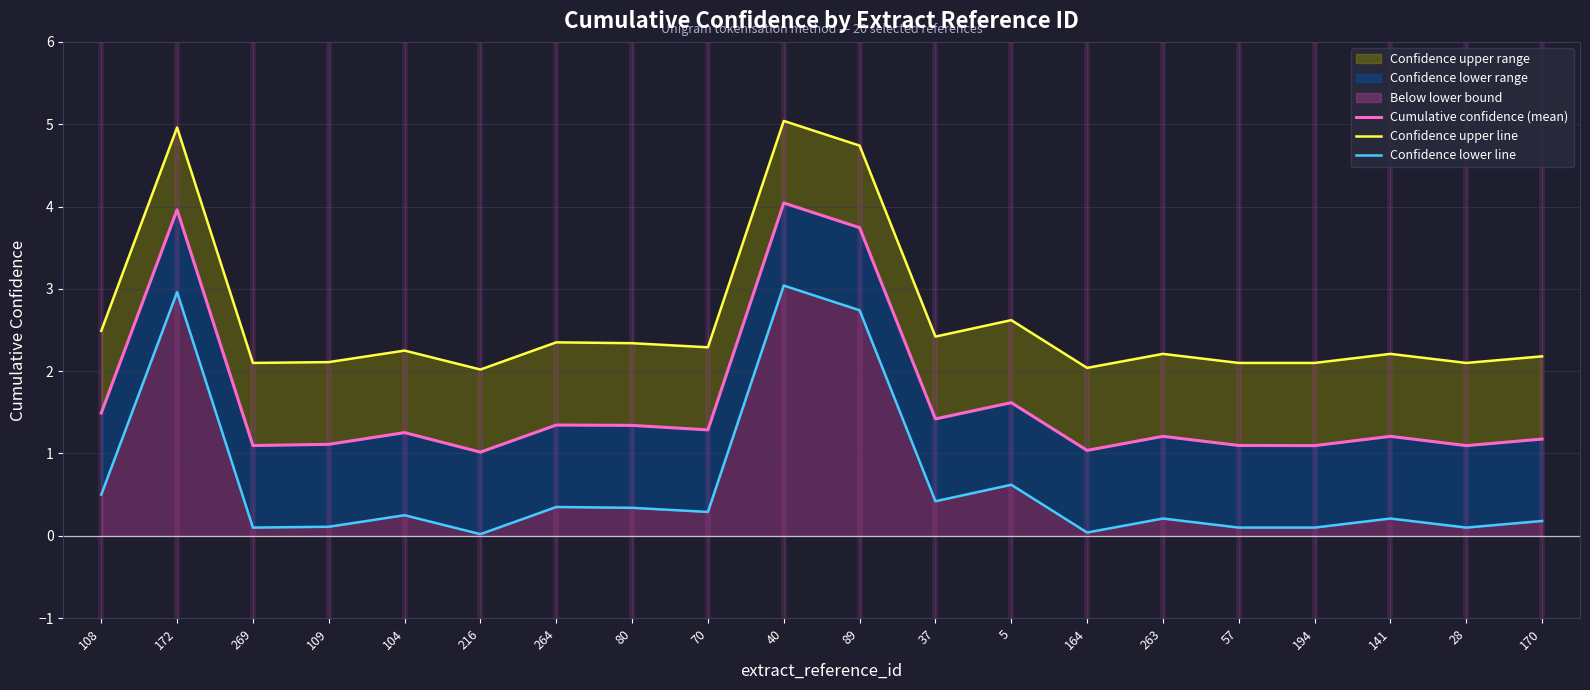

What is the label of the 10th point from the right?

89